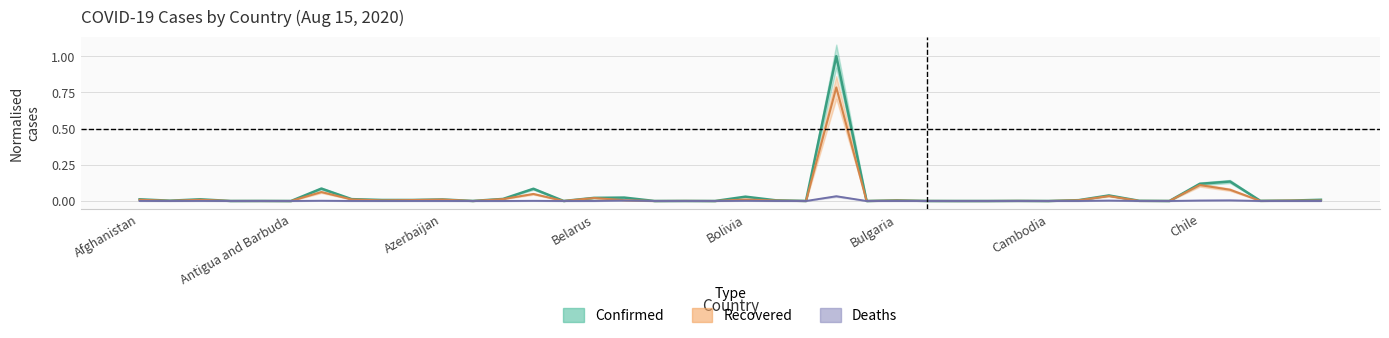

How many series are shown in this chart?

3